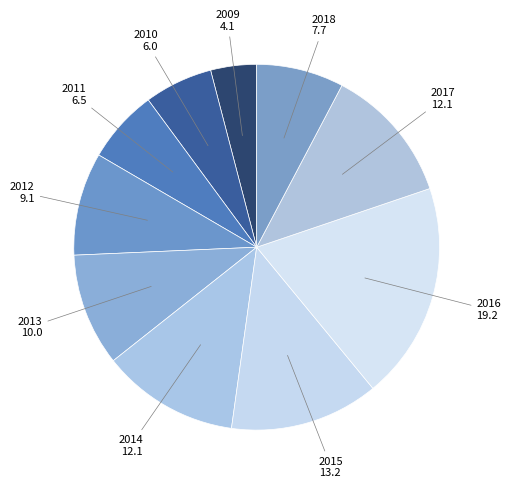

Count the number of slices in the pie.

10